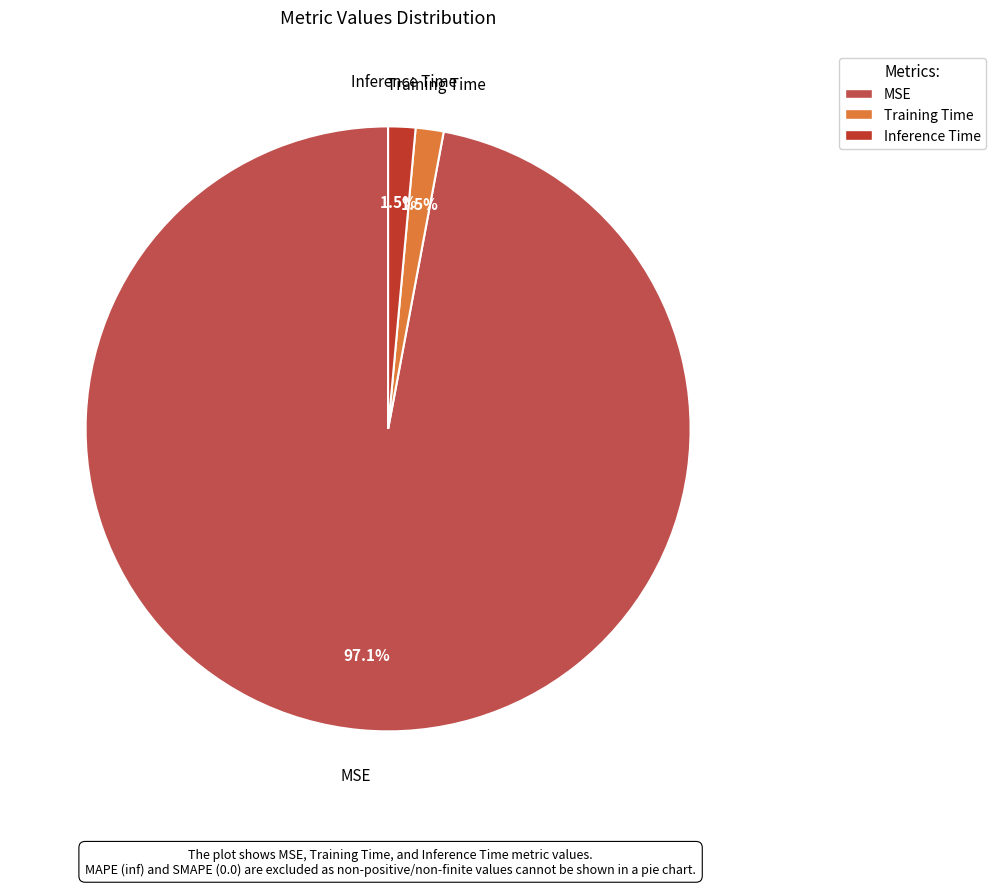

How many slices are in this pie chart?

3